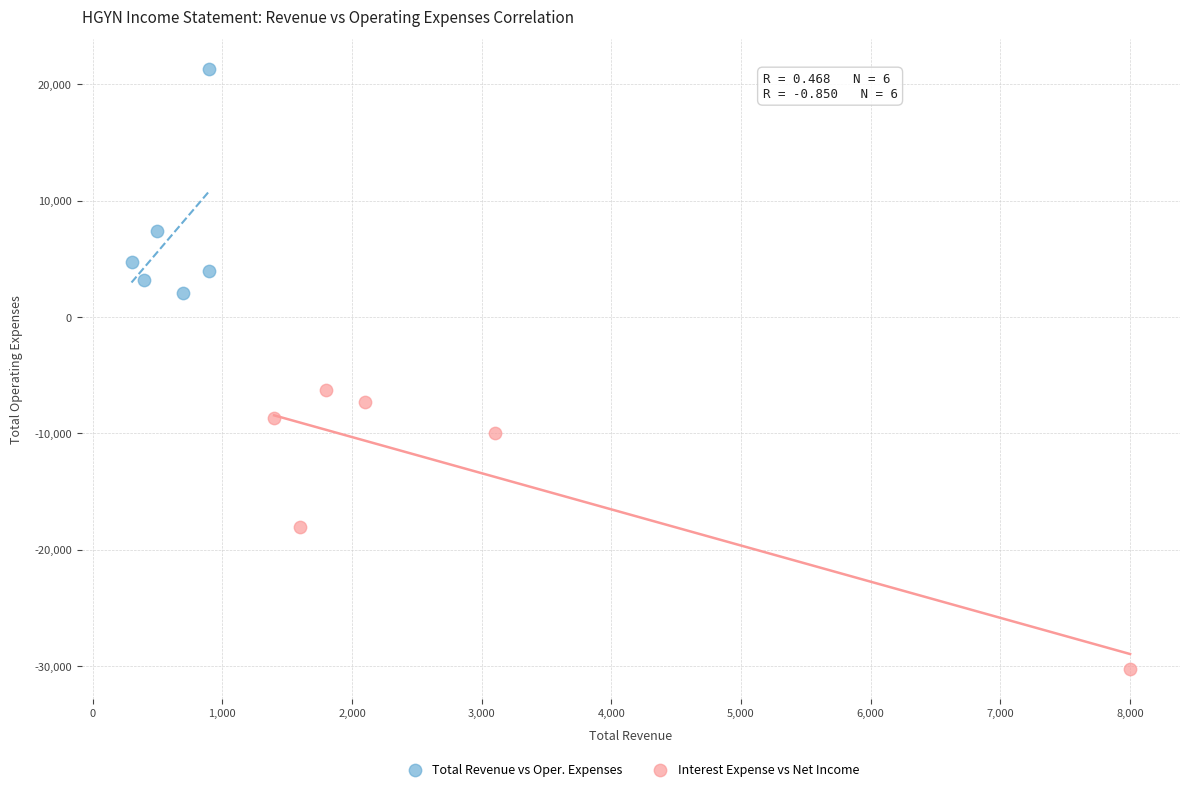

Which series reaches the minimum Y coordinate?

Interest Expense vs Net Income